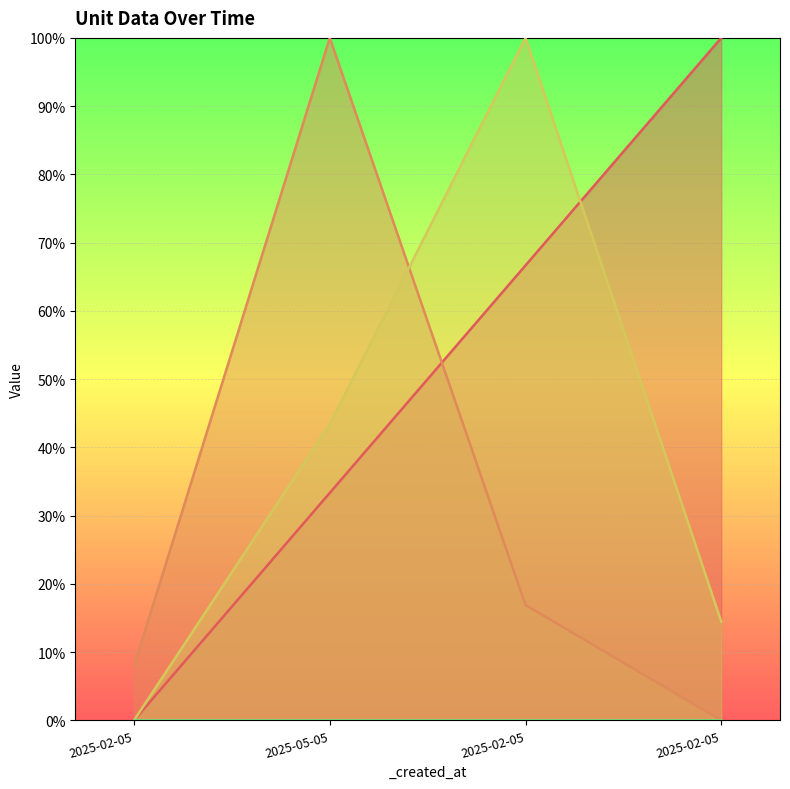

Count the number of data series in this chart.

3